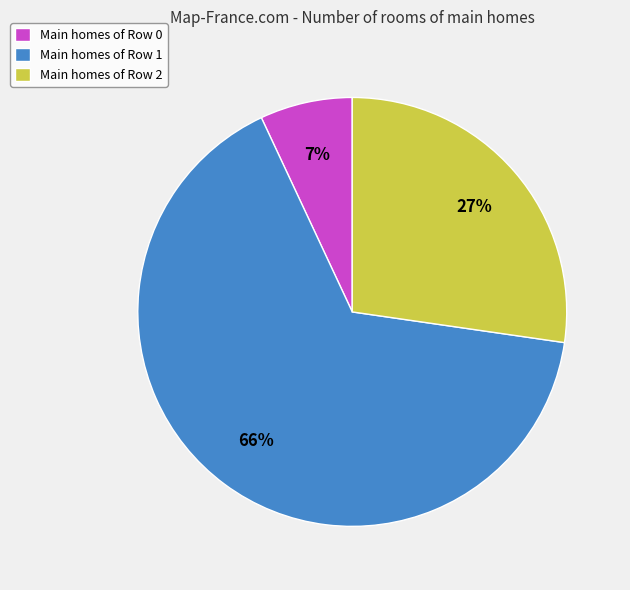

How many segments does this pie chart have?

3